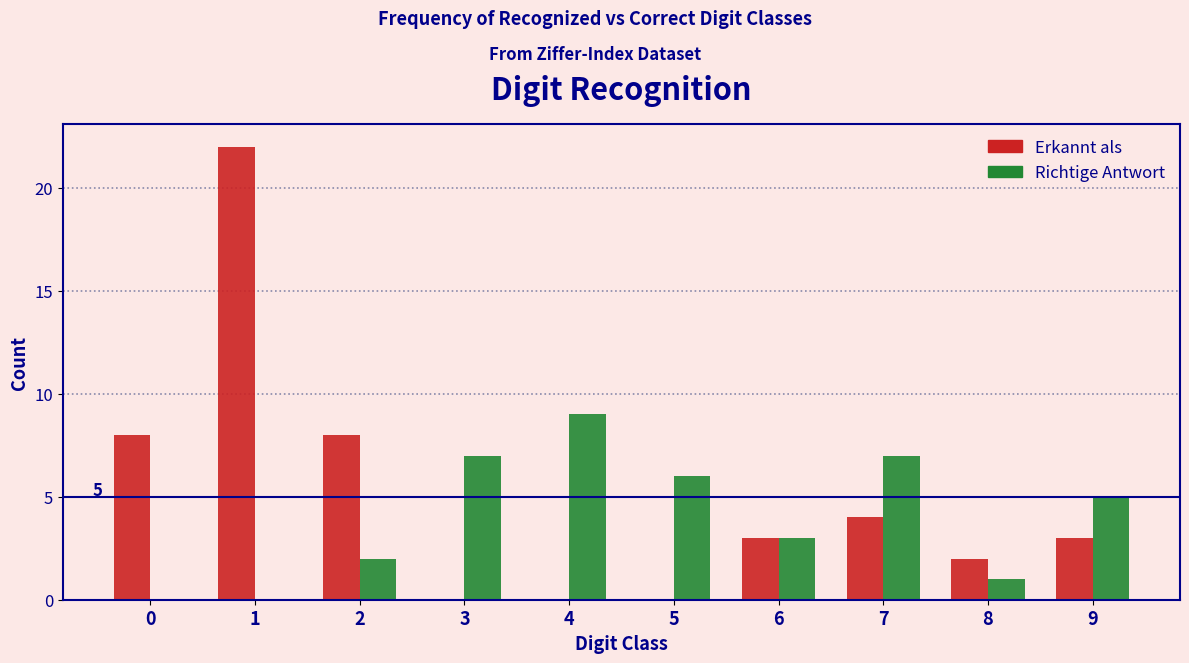

Which series has the largest total across all categories?

Erkannt als